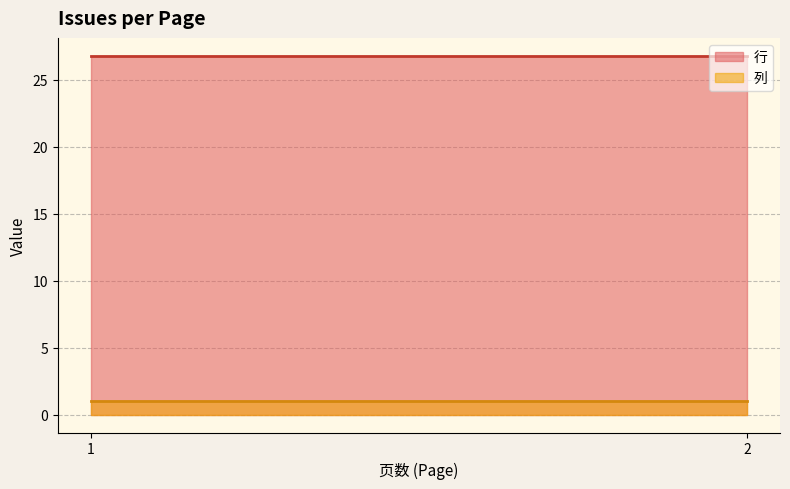

What is the sum of the 行 values at 1 and 2?

53.6